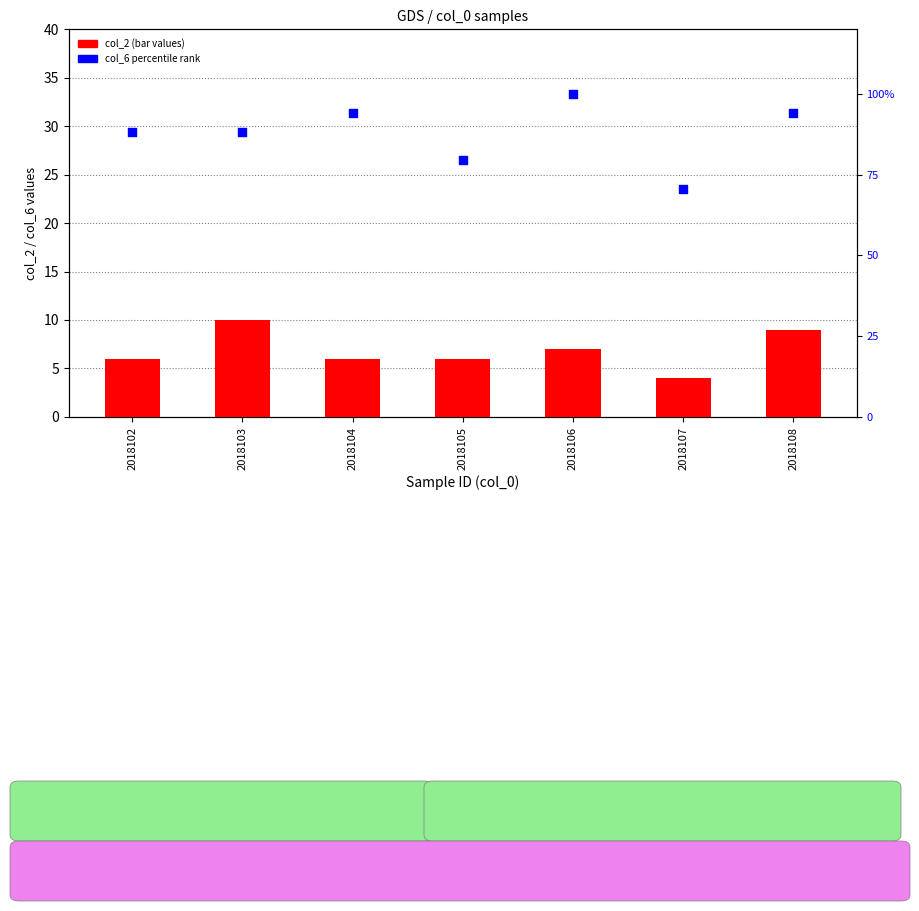

Which series has the largest total across all categories?

col_6 percentile